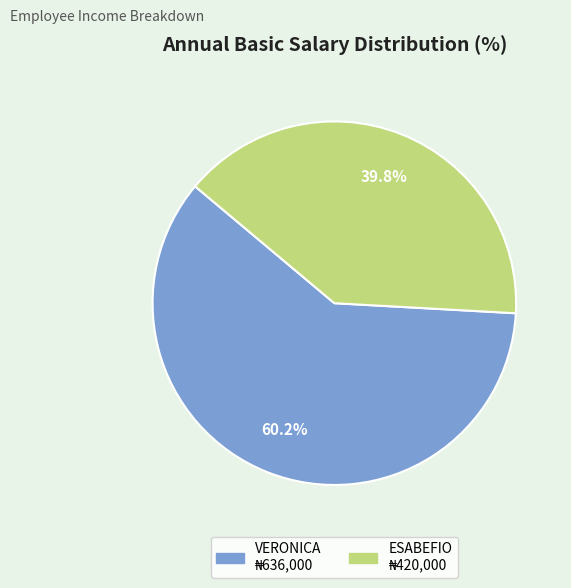

Which category accounts for the majority?

VERONICA